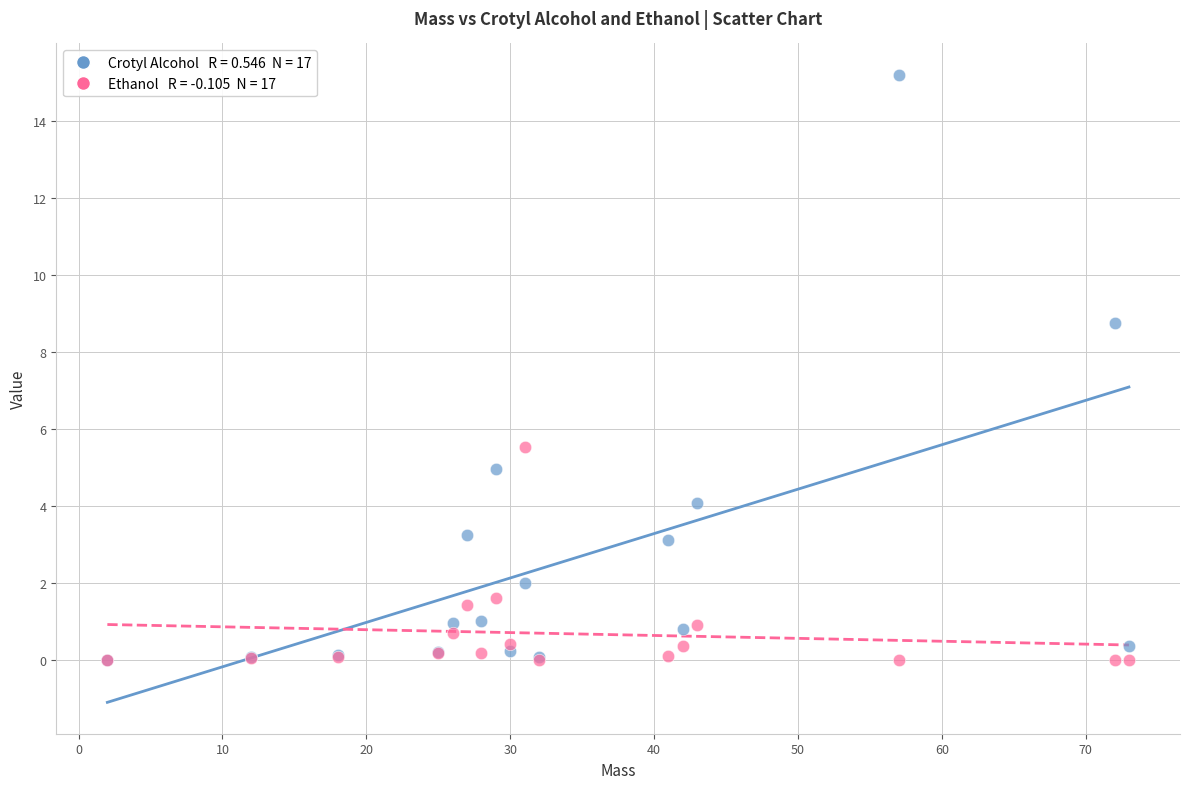

Across all series, what Y value is closest to 7?

5.5